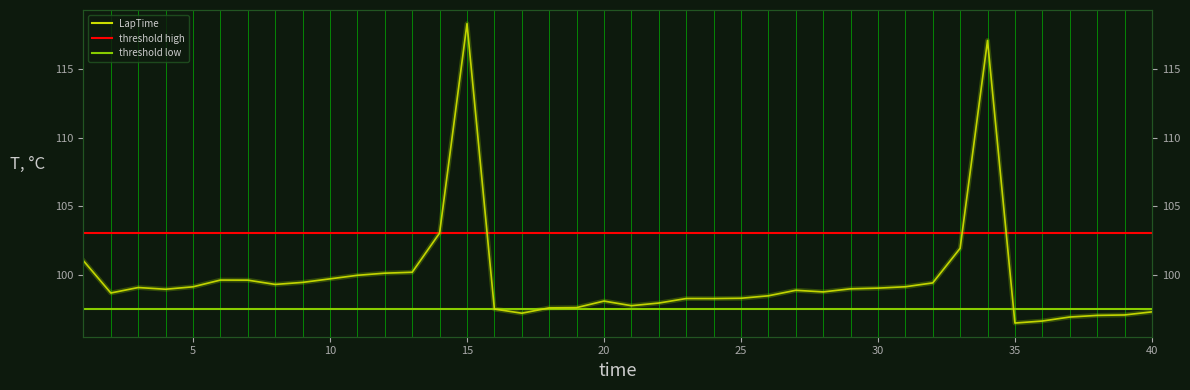

What is the difference between the maximum and minimum values?

21.9